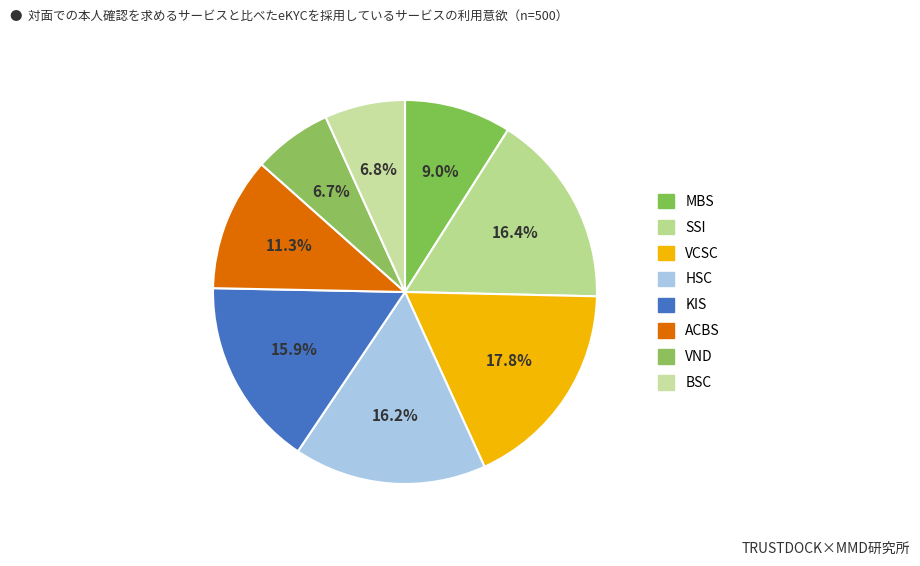

Do SSI and HSC together represent more than half of the pie?

No